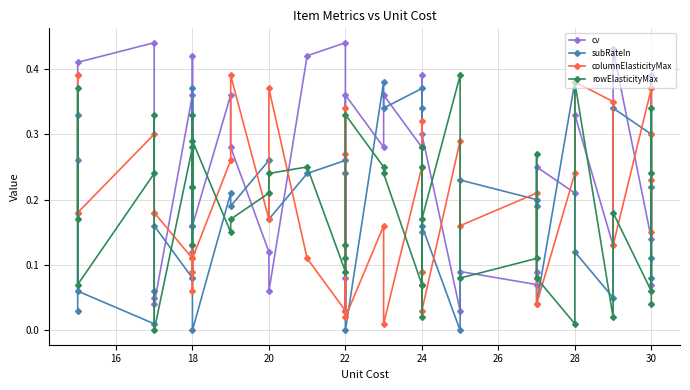

How many series are shown in this chart?

4